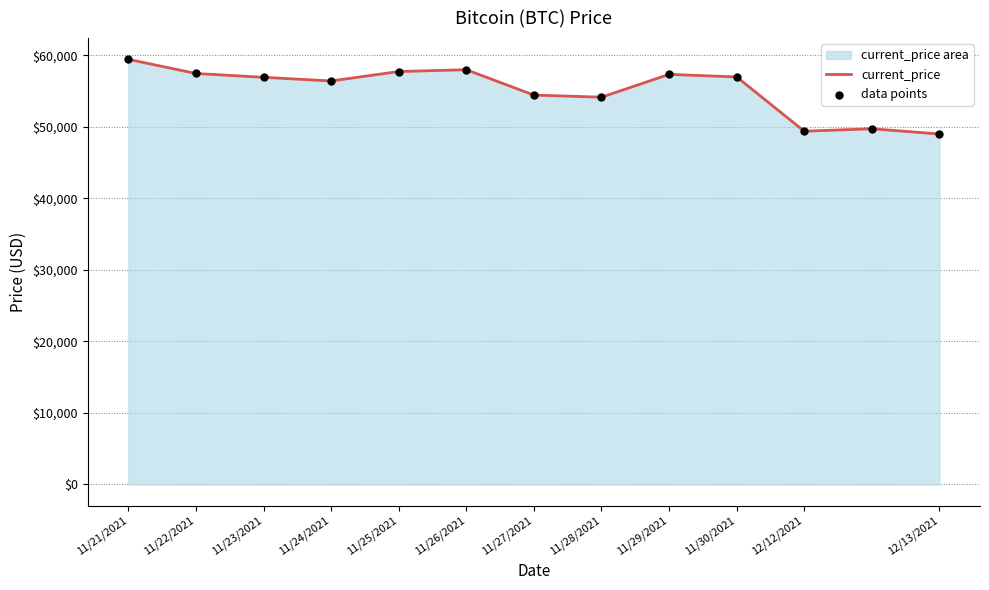

At which category is the sum across all series the highest?

11/21/2021